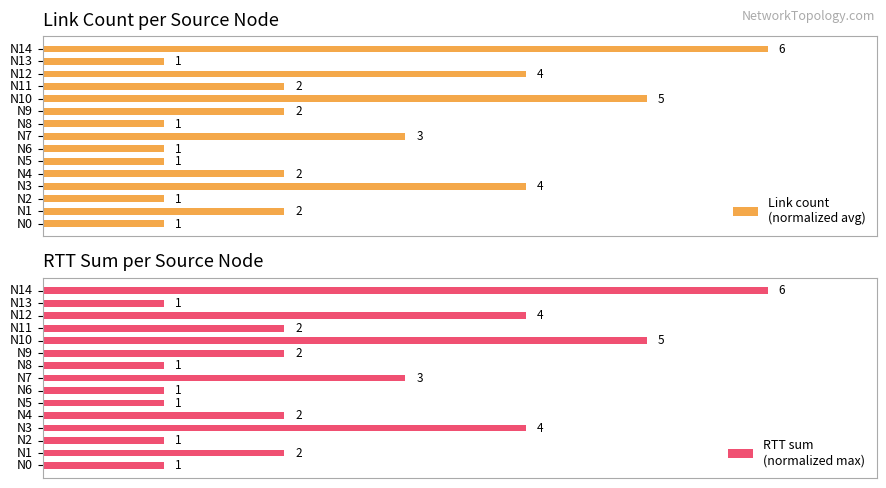

What are all the series names shown in the legend?

Link count
(normalized avg), RTT sum
(normalized max)